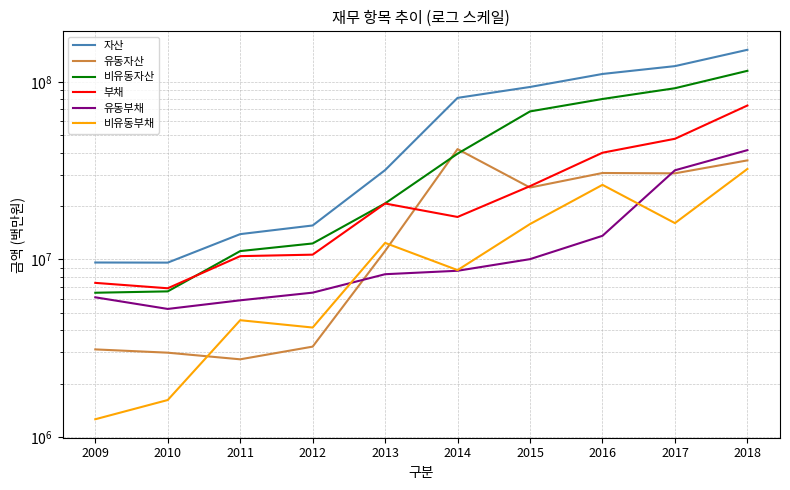

True or false: 비유동부채 and 자산 intersect in this chart.

False